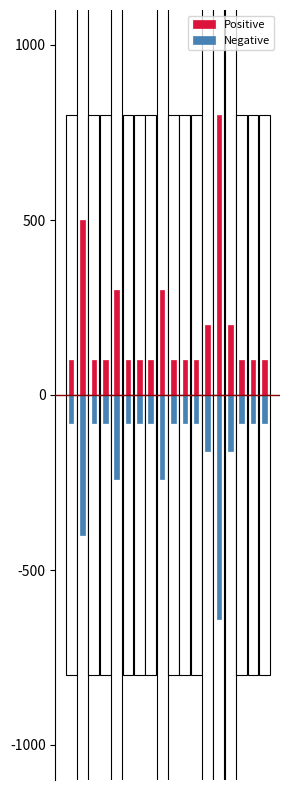

What is the smallest value displayed?

-640